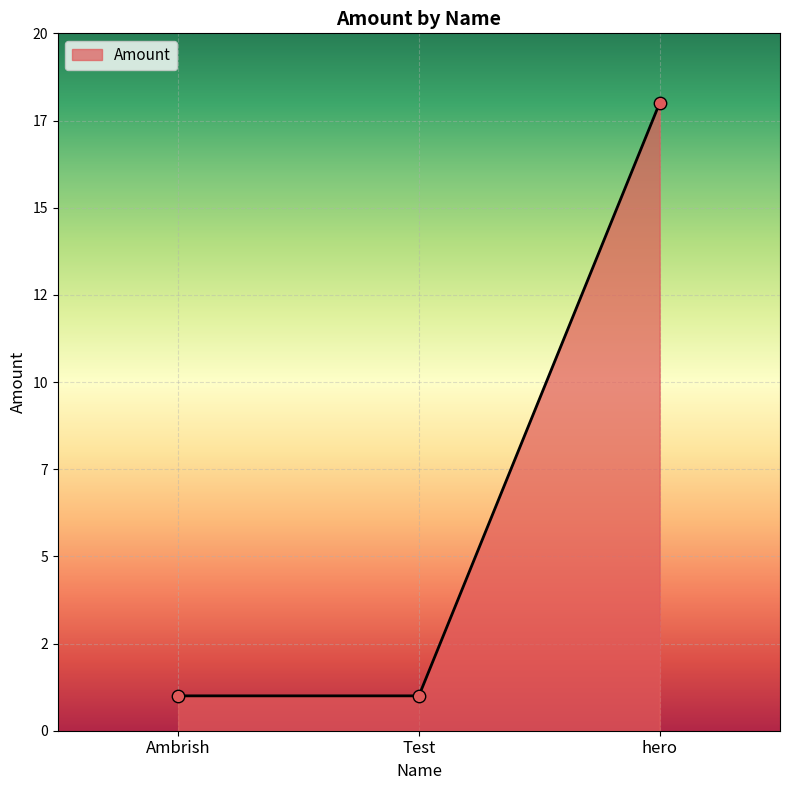

Between Test and hero, which is larger?

hero